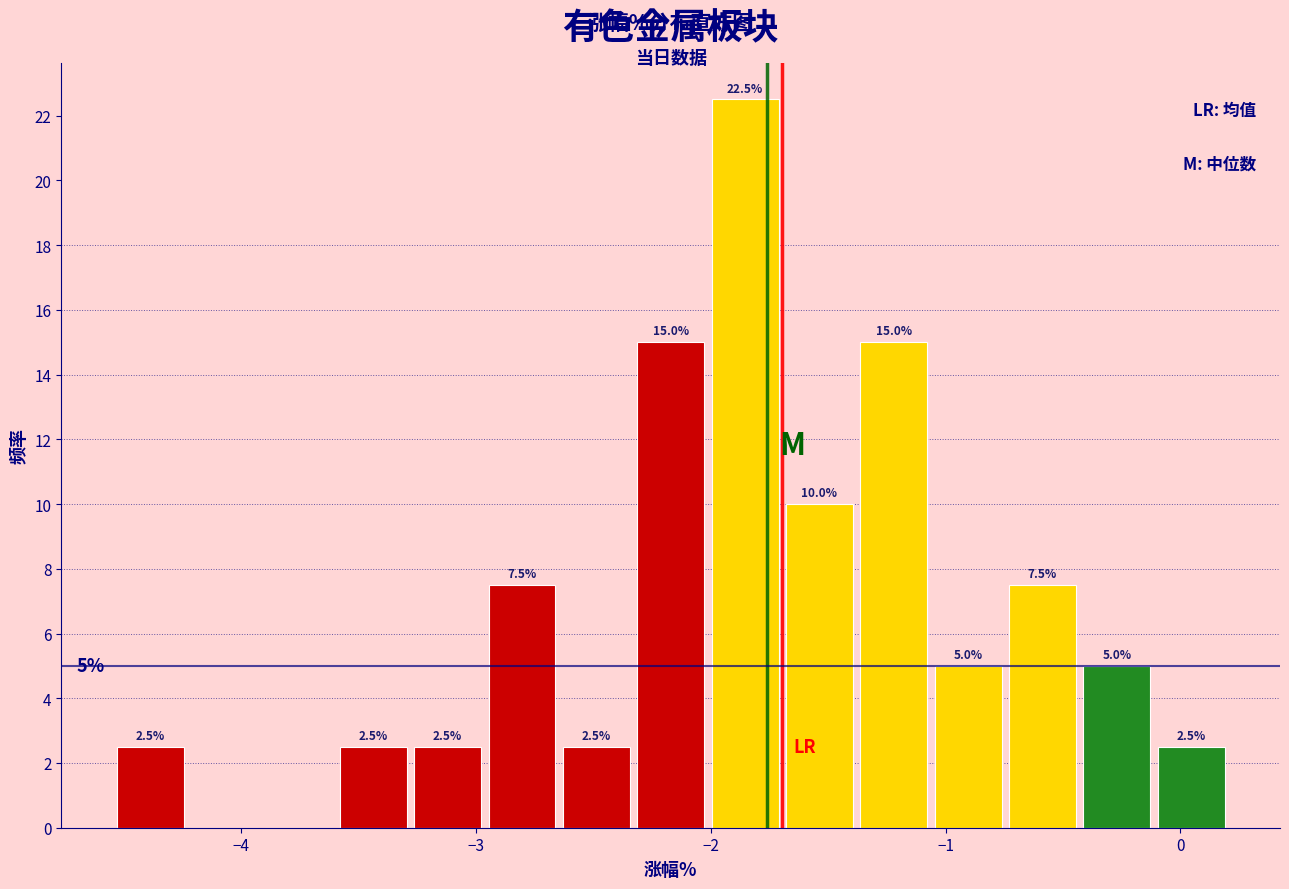

Read against the x-axis, roughly where is the centre of the tallest bar?

-1.9